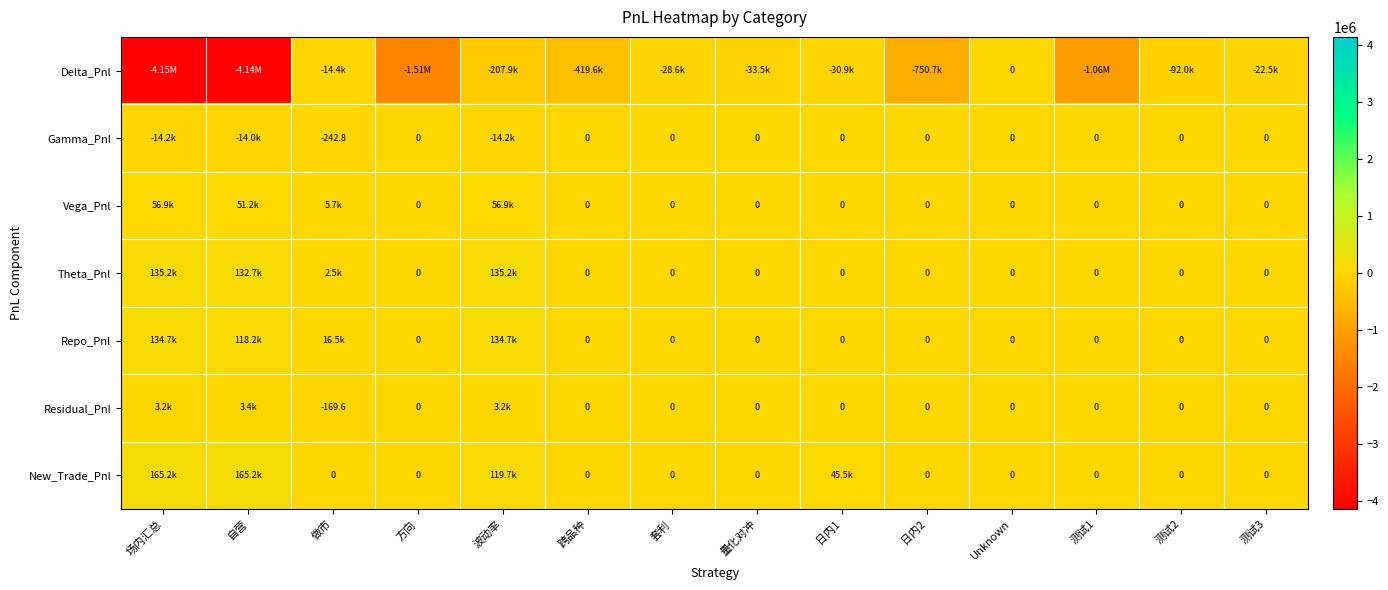

What is the total value across all series at 场内汇总?

-3670028.1